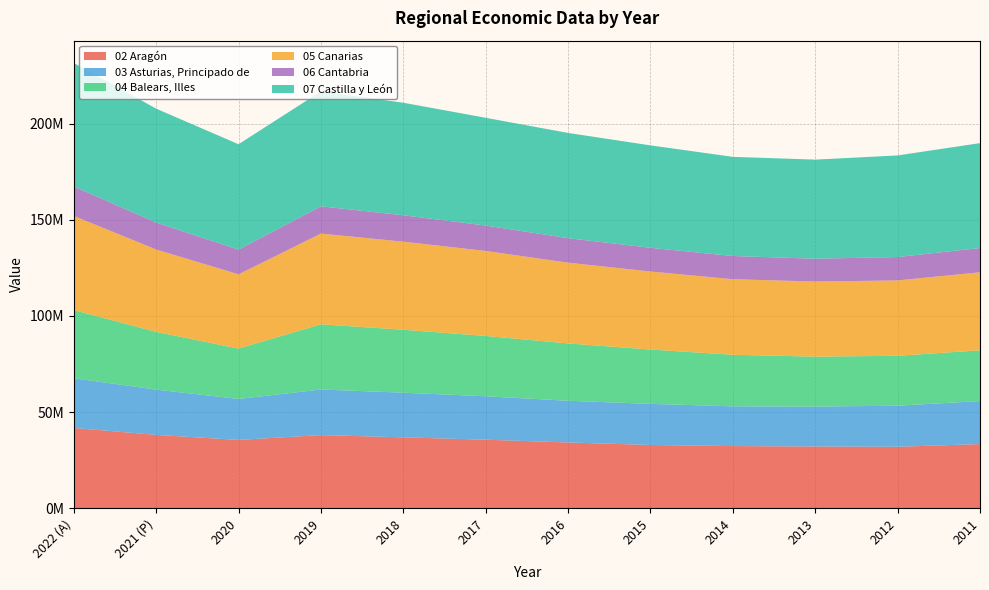

Reading left to right, transcribe all the data shown in this chart.

02 Aragón: 41762830	38159471	35521579	38049621	36867512	35640507	34210384	32896878	32322648	32111169	31961110	33368344
03 Asturias, Principado de: 25822416	23549659	21319148	23711269	23225369	22595763	21692554	21389062	20679373	20768558	21363404	22375426
04 Balears, Illes: 35465293	30031668	26198090	33935302	32740793	31387148	29826671	28271040	26811771	25967649	25977106	26398144
05 Canarias: 49020986	42843120	38630124	47182560	45829590	44209198	42007287	40595518	39315077	39073985	39202014	40595330
06 Cantabria: 15354834	14022067	12852323	14180759	13743992	13228614	12735884	12336462	12074783	11878603	12166392	12622706
07 Castilla y León: 64226642	59263791	54836565	59798553	58545871	56058853	54764564	53273013	51595931	51551365	52865370	54575008